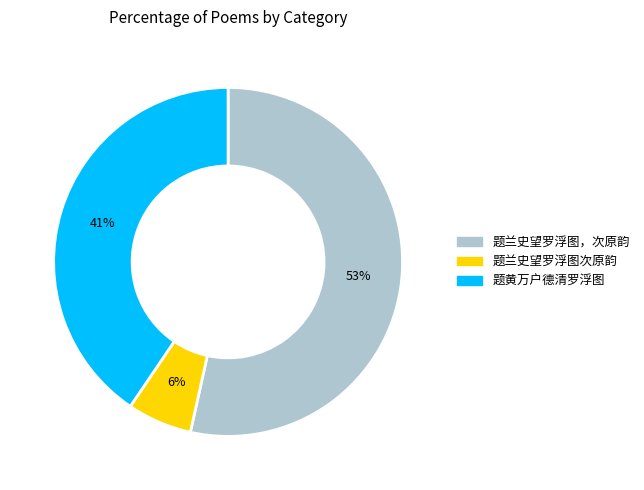

Does any single category account for the majority?

Yes